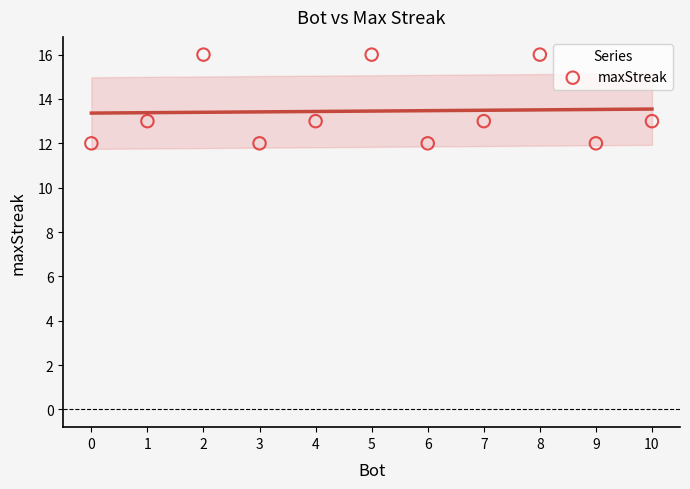

What is the average Y value?

13